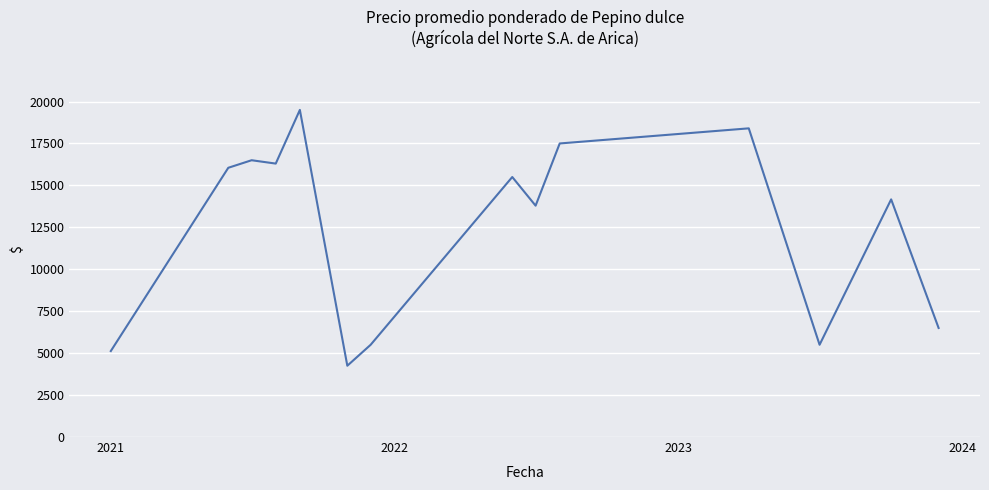

What is the difference between the maximum and minimum values?

15250.0